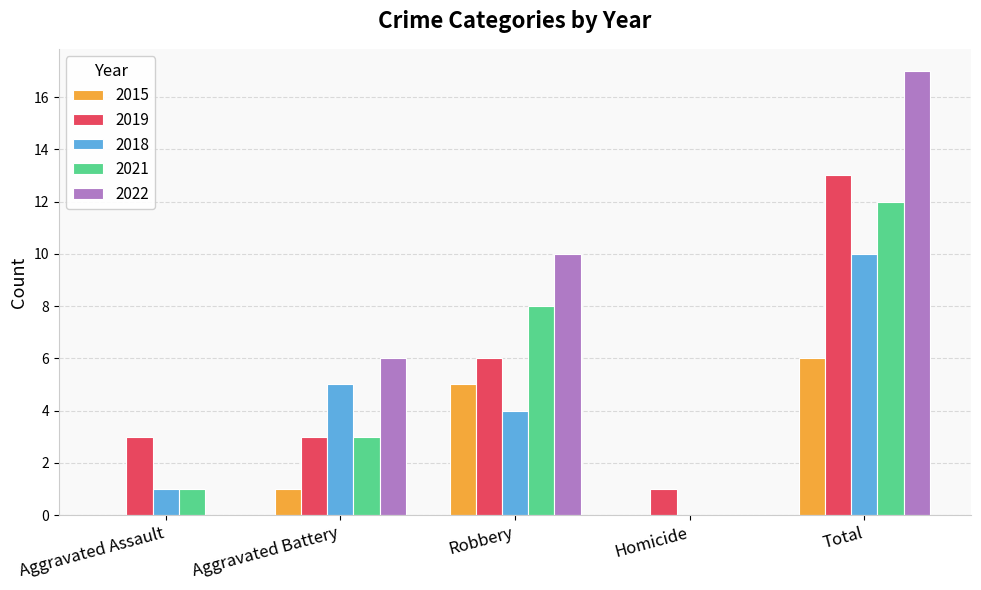

True or false: 2015 has a value of 1 at Aggravated Battery.

True